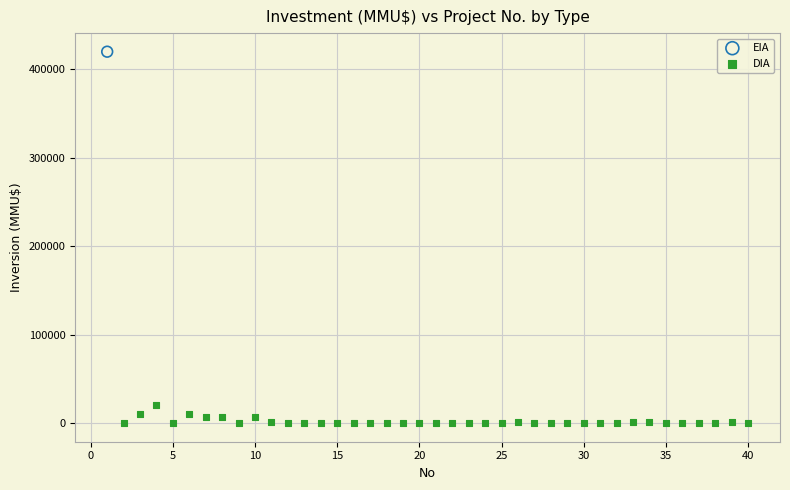

What are all the series names shown in the legend?

EIA, DIA